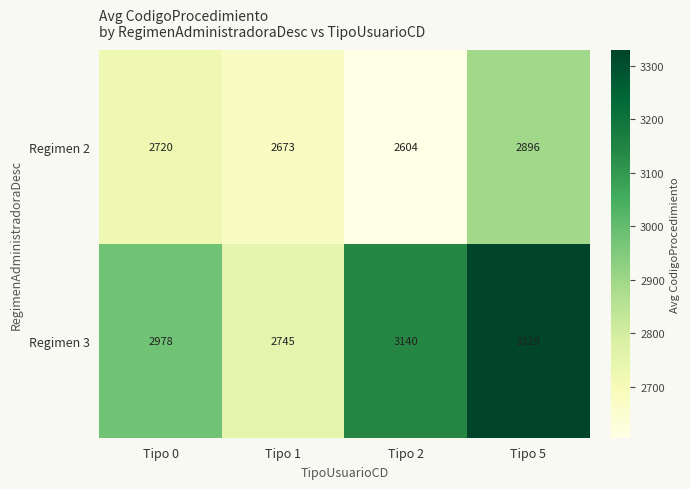

At how many categories does at least one series exceed 3211?

1